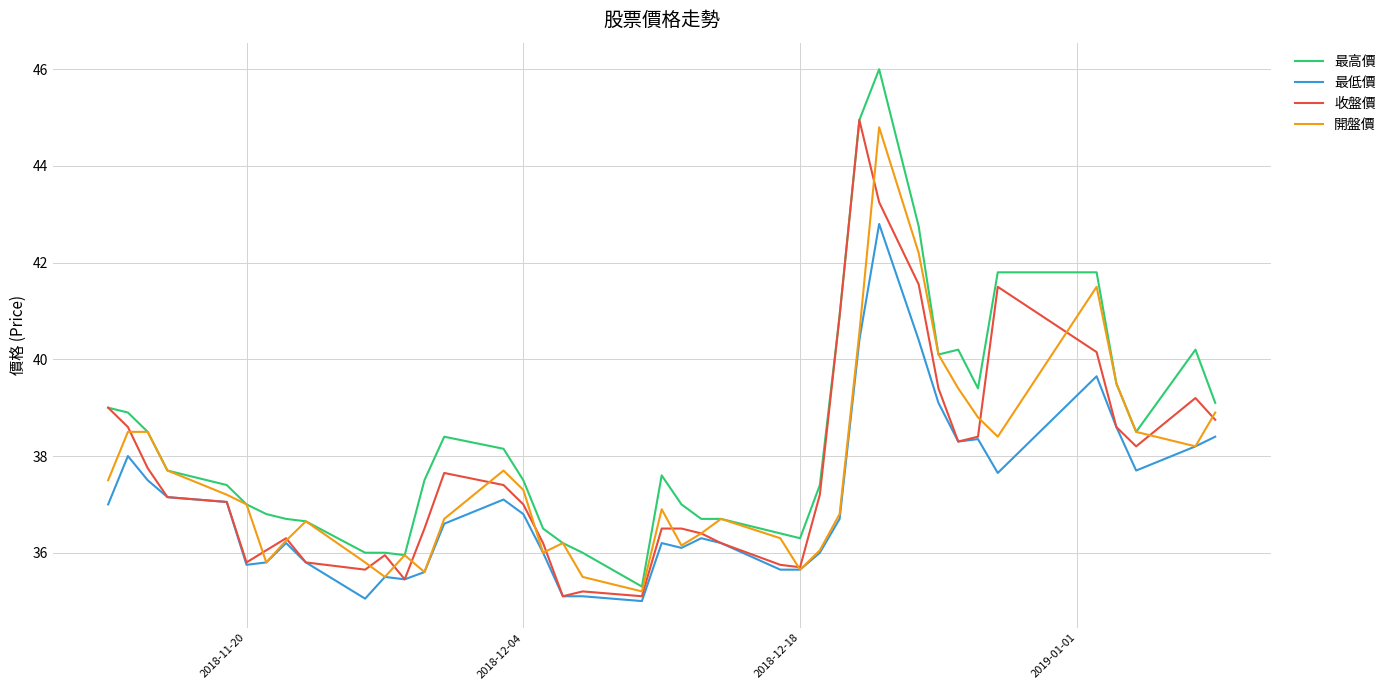

What is the lowest value of the 開盤價 series?

35.2